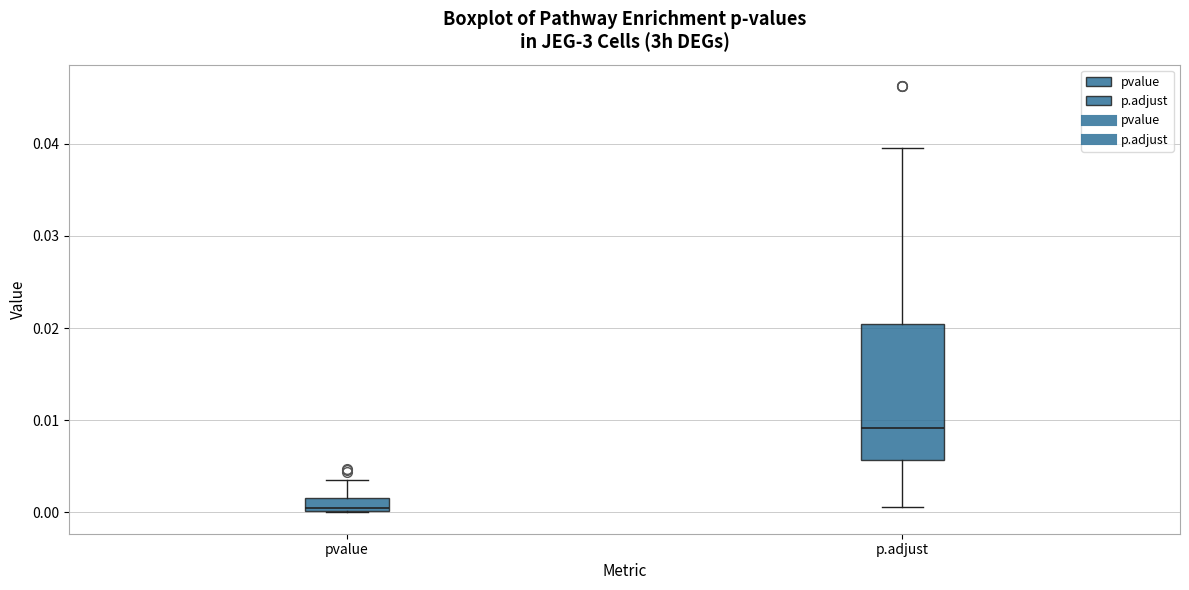

Which box is the tallest, from its lower edge to its upper edge?

p.adjust